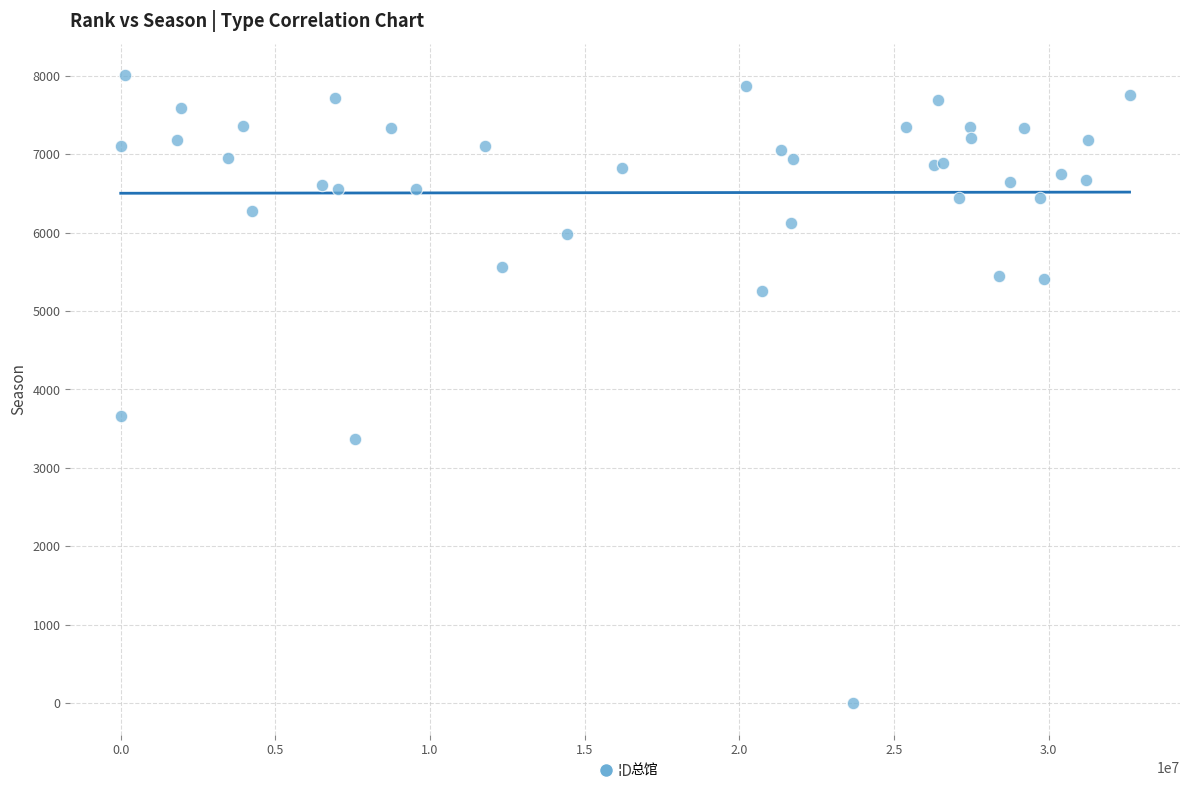

What Y value in the scatter plot is closest to 4004?

3664